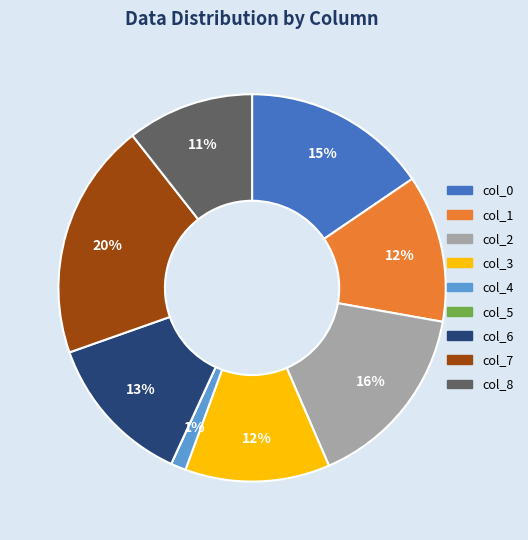

Is there any slice that represents more than half of the pie?

No